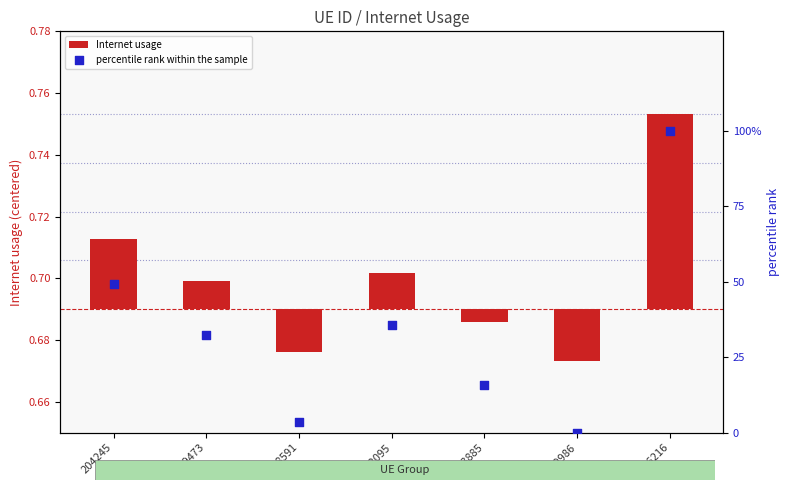

Is the value of percentile rank within the sample at 173885 greater than the value of Internet usage at 996216?

Yes